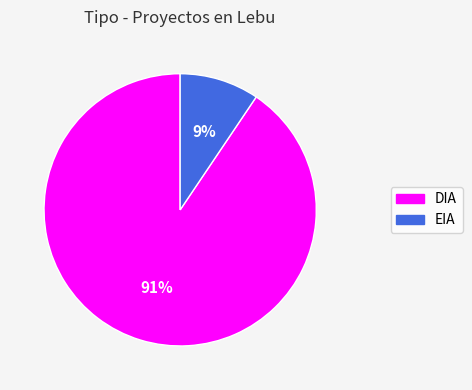

Count the number of slices in the pie.

2